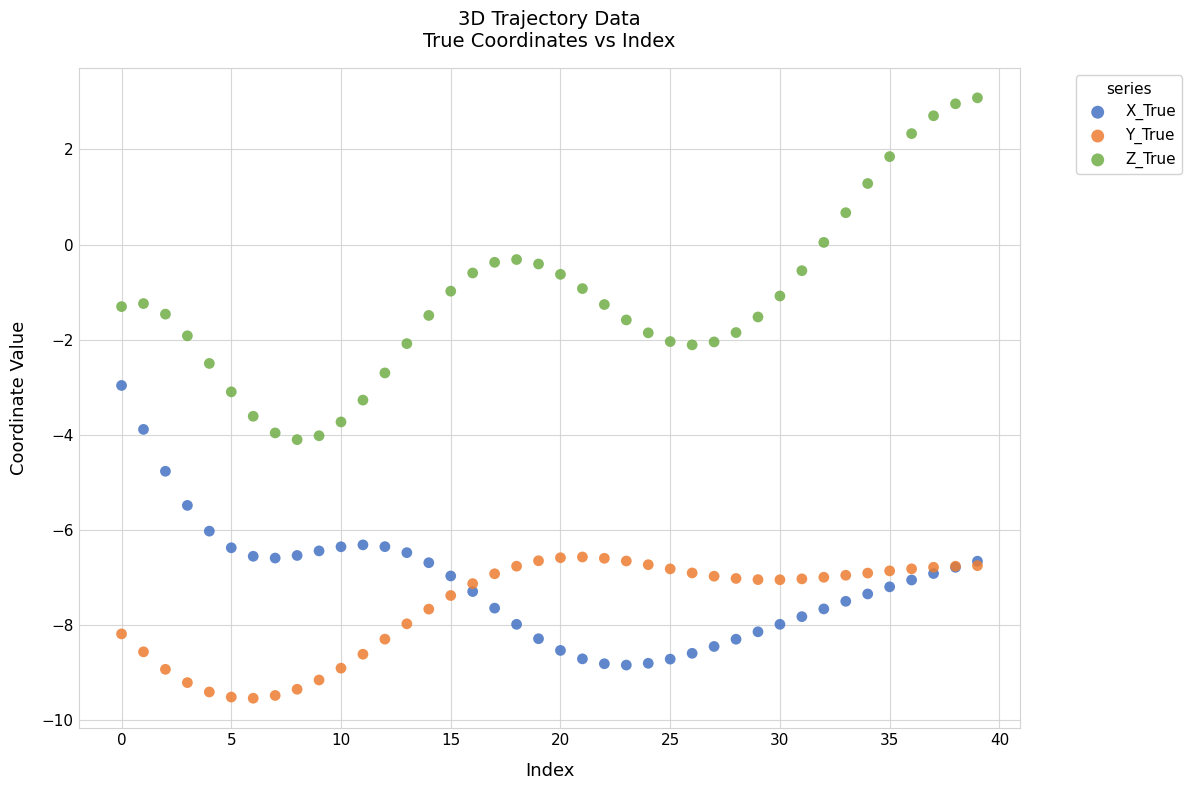

In the X_True series, what Y value is closest to -5?

-4.8